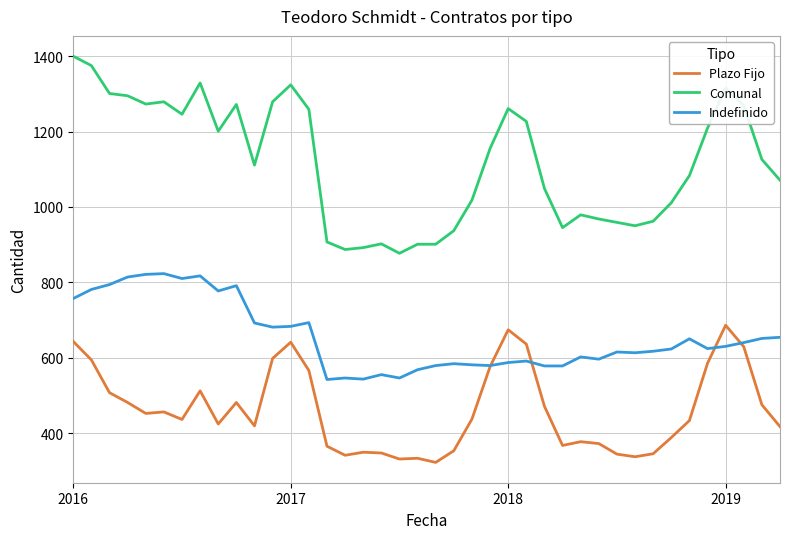

True or false: Plazo Fijo and Comunal intersect in this chart.

False